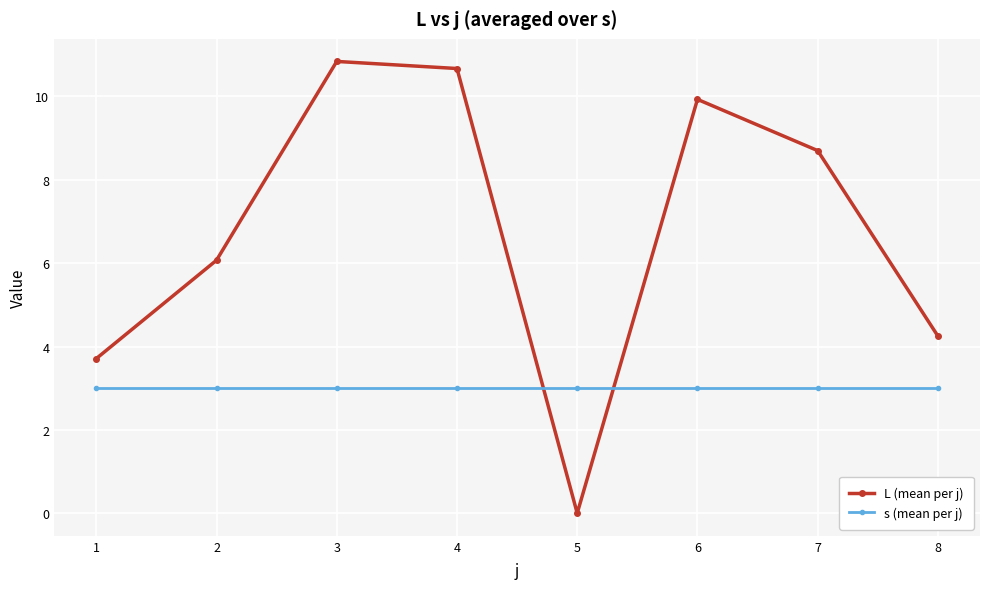

How many lines are shown in the chart?

2